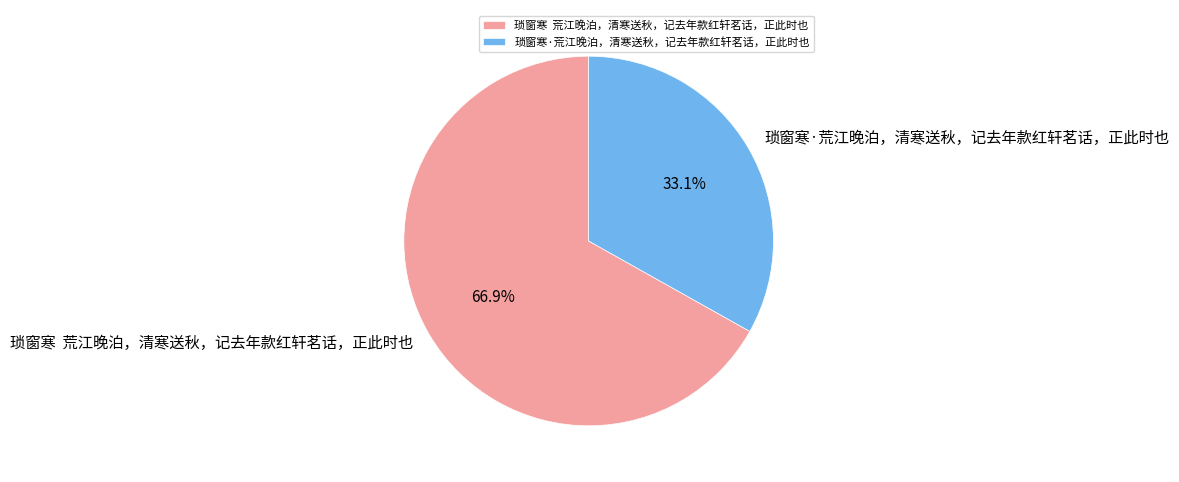

What is the ratio of the value at 琐窗寒 荒江晚泊，清寒送秋，记去年款红轩茗话，正此时也 to the value at 琐窗寒·荒江晚泊，清寒送秋，记去年款红轩茗话，正此时也?

2.0